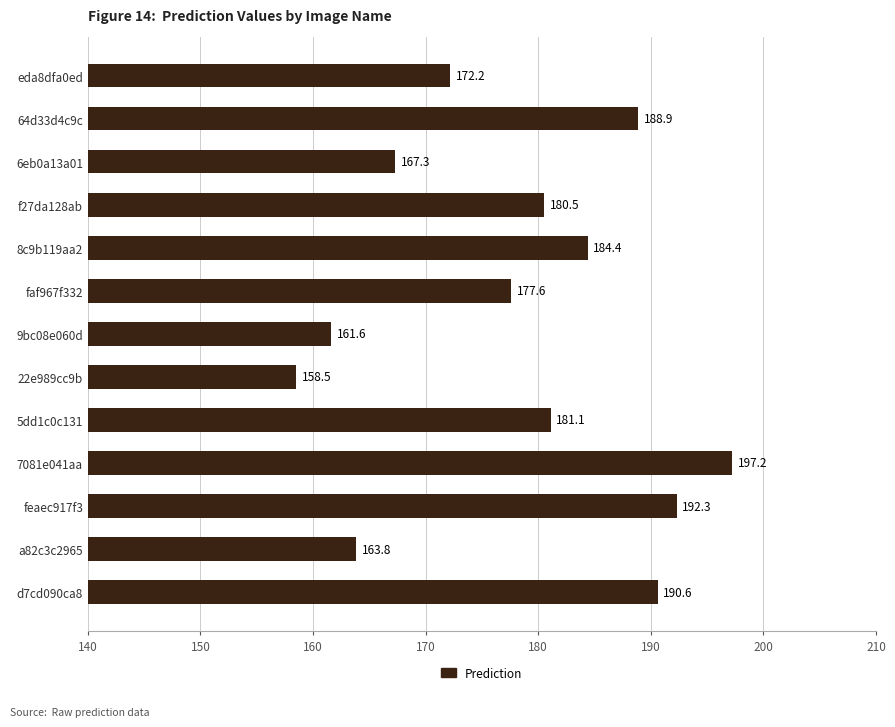

Reading bottom to top, extract all data points from this chart.

190.6	163.8	192.3	197.2	181.1	158.5	161.6	177.6	184.4	180.5	167.3	188.9	172.2